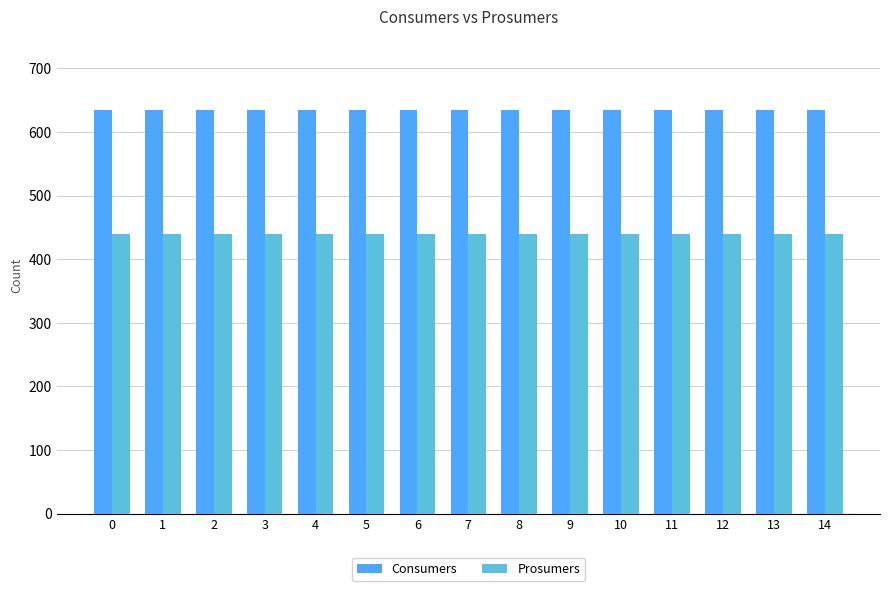

How many groups of bars are there?

15